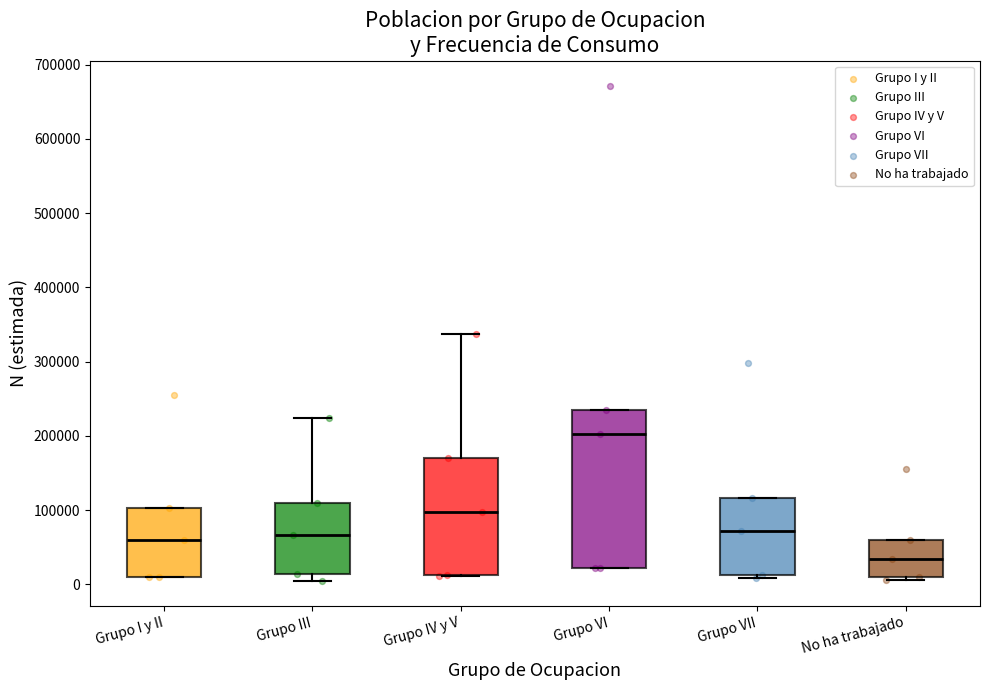

Where is the upper edge of the box for Grupo VII on the y-axis? The values are not printed on the chart, so give them approximately, as read against the axis.

120000